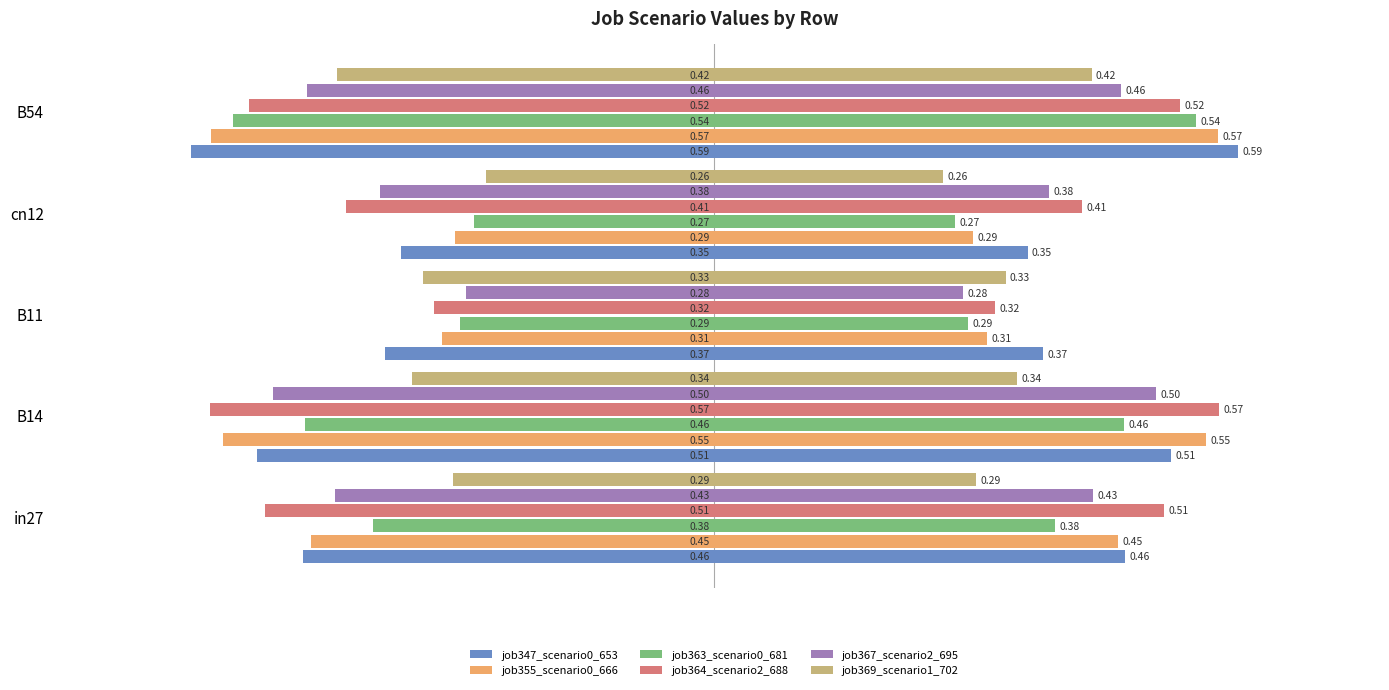

Rank the series at B54 from lowest to highest value.

job347_scenario0_653, job355_scenario0_666, job363_scenario0_681, job364_scenario2_688, job367_scenario2_695, job369_scenario1_702